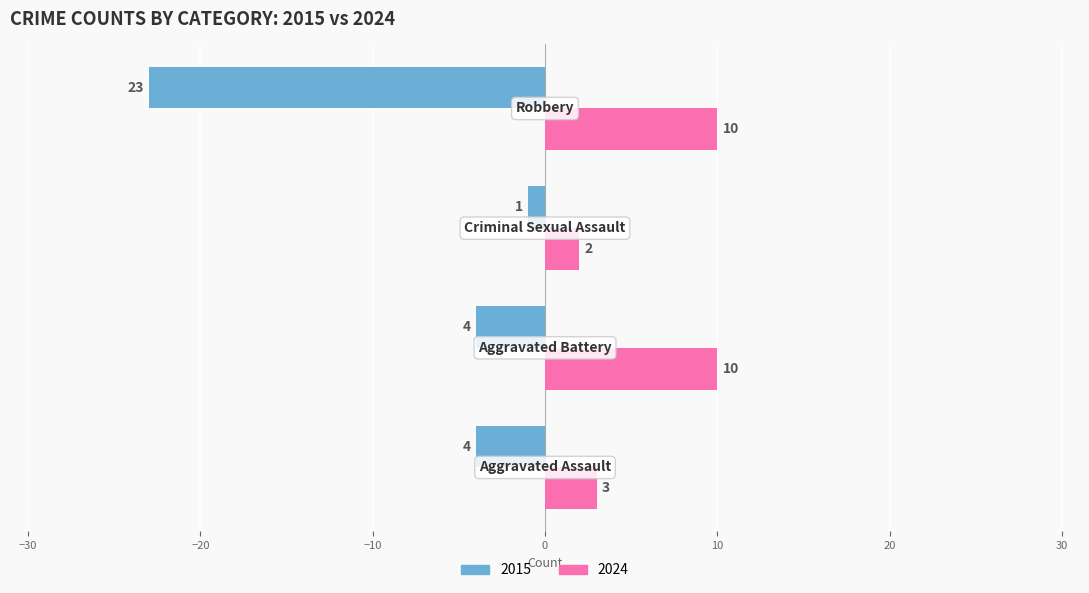

What is the average value of the 2015 series?

-8